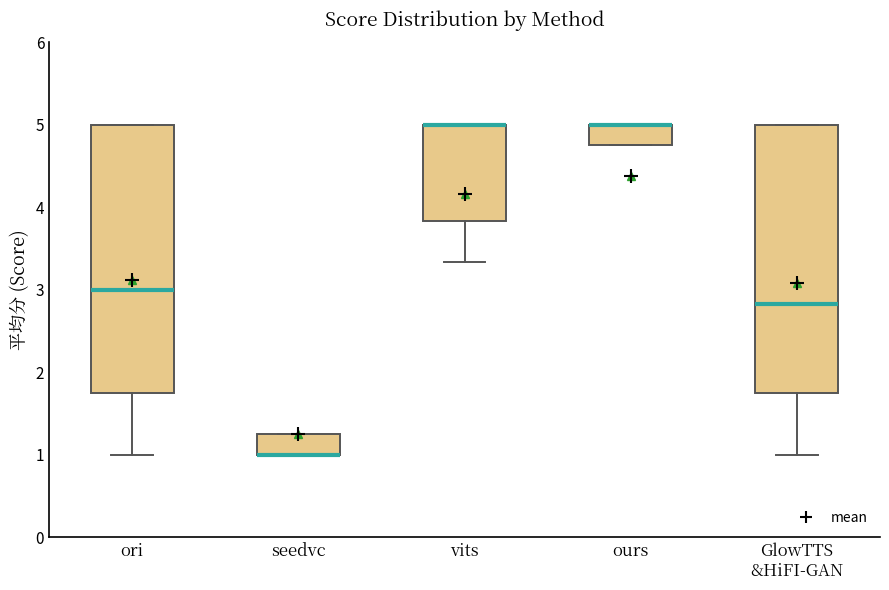

Reading left to right, transcribe this box plot: for each box, give where its median line is, the range the box spans, and where its two whiskers end, as read against the y-axis. The values are not printed on the chart, so give them approximately, as read against the axis.

ori: median 3.0, box 1.8 to 5.0, whiskers 1.0 to 5.0
seedvc: median 1.0 (drawn on the box's lower edge), box 1.0 to 1.3, whiskers 1.0 to 1.3
vits: median 5.0 (drawn on the box's upper edge), box 3.8 to 5.0, whiskers 3.3 to 5.0
ours: median 5.0 (drawn on the box's upper edge), box 4.8 to 5.0, whiskers 4.8 to 5.0
GlowTTS &HiFI-GAN: median 2.8, box 1.8 to 5.0, whiskers 1.0 to 5.0